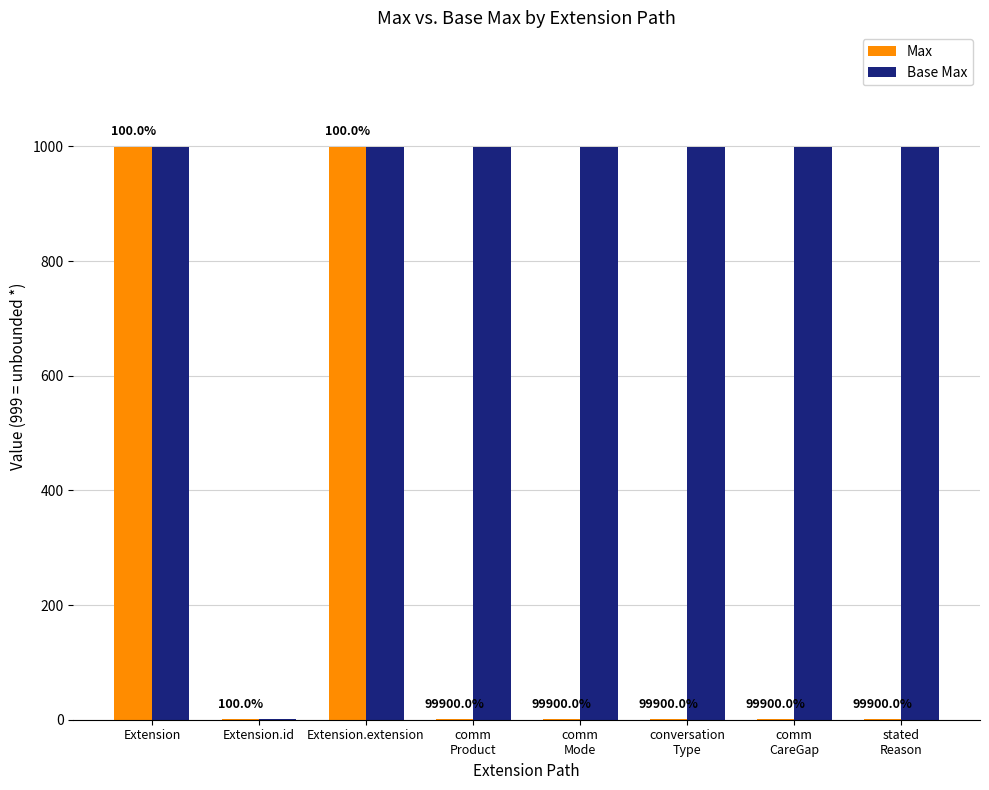

Rank the series by their maximum value, from lowest to highest.

Max, Base Max